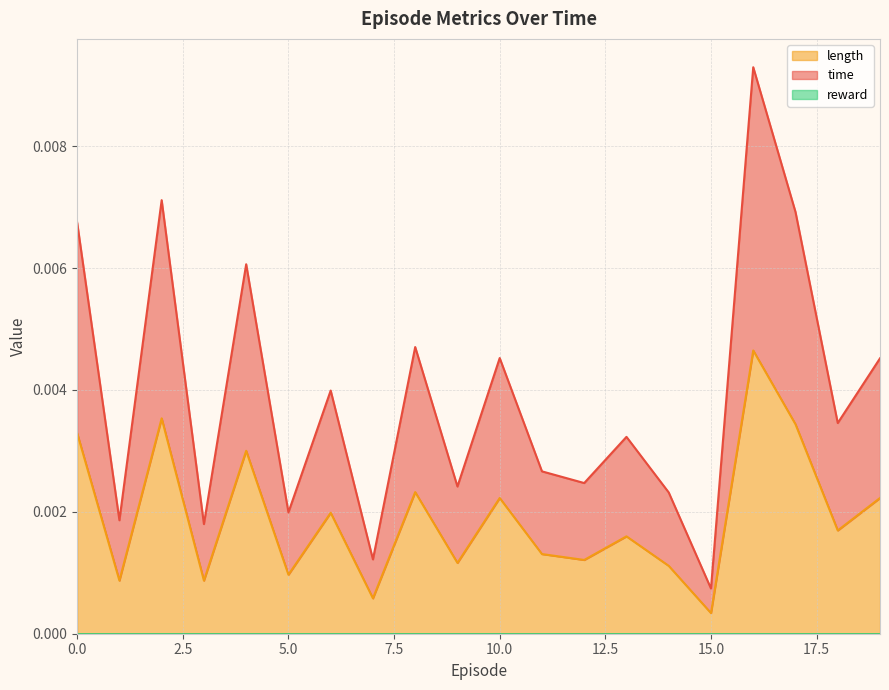

Where is length nearest to the value 0?

15.0